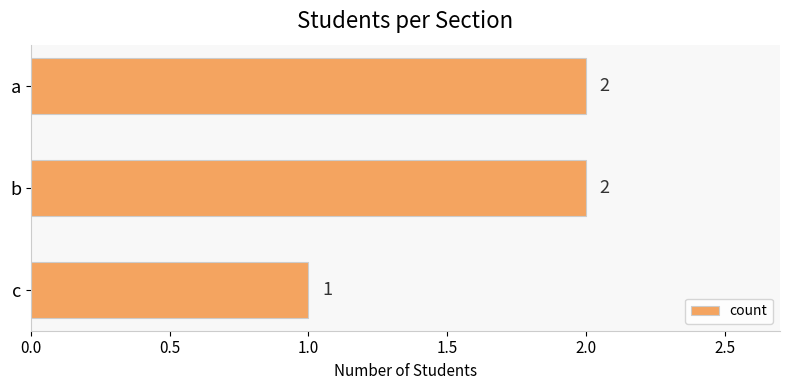

Where is the data nearest to the value 1?

c